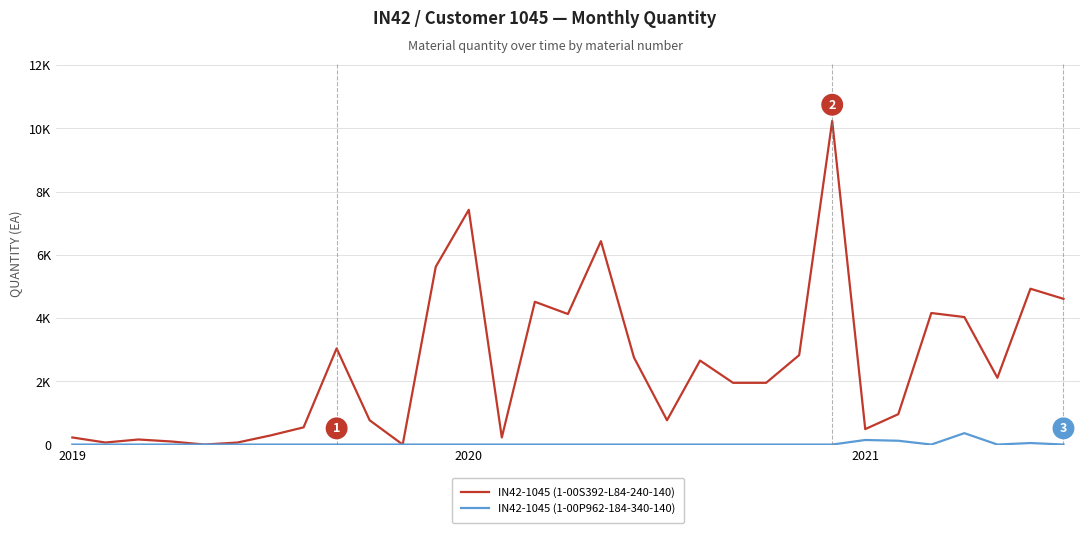

What are all the series names shown in the legend?

IN42-1045 (1-00S392-L84-240-140), IN42-1045 (1-00P962-184-340-140)